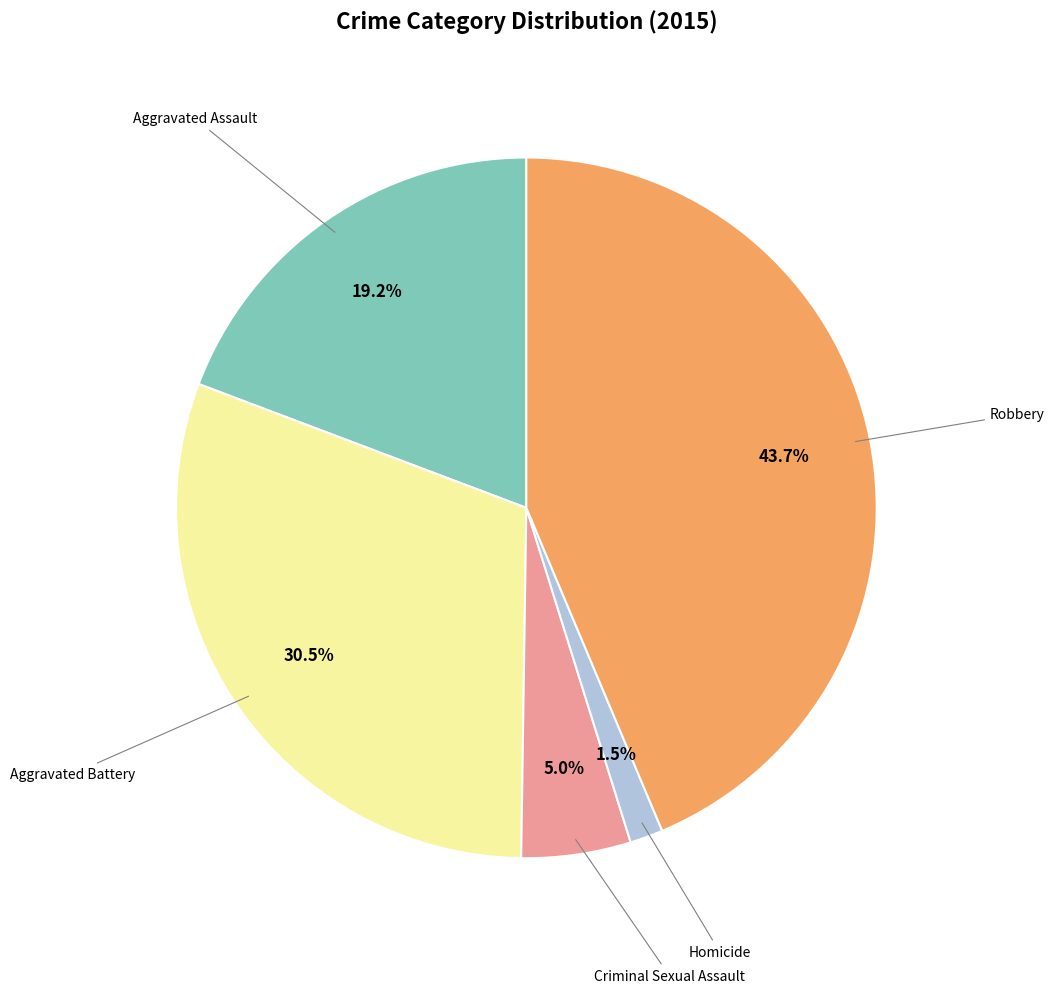

Is there any slice that represents more than half of the pie?

No